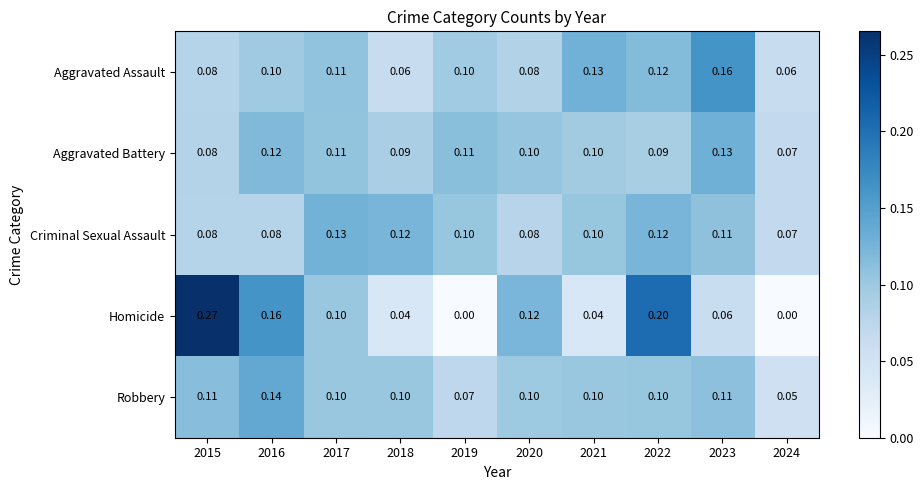

Is the value of Aggravated Battery at 2015 greater than the value of Robbery at 2023?

No